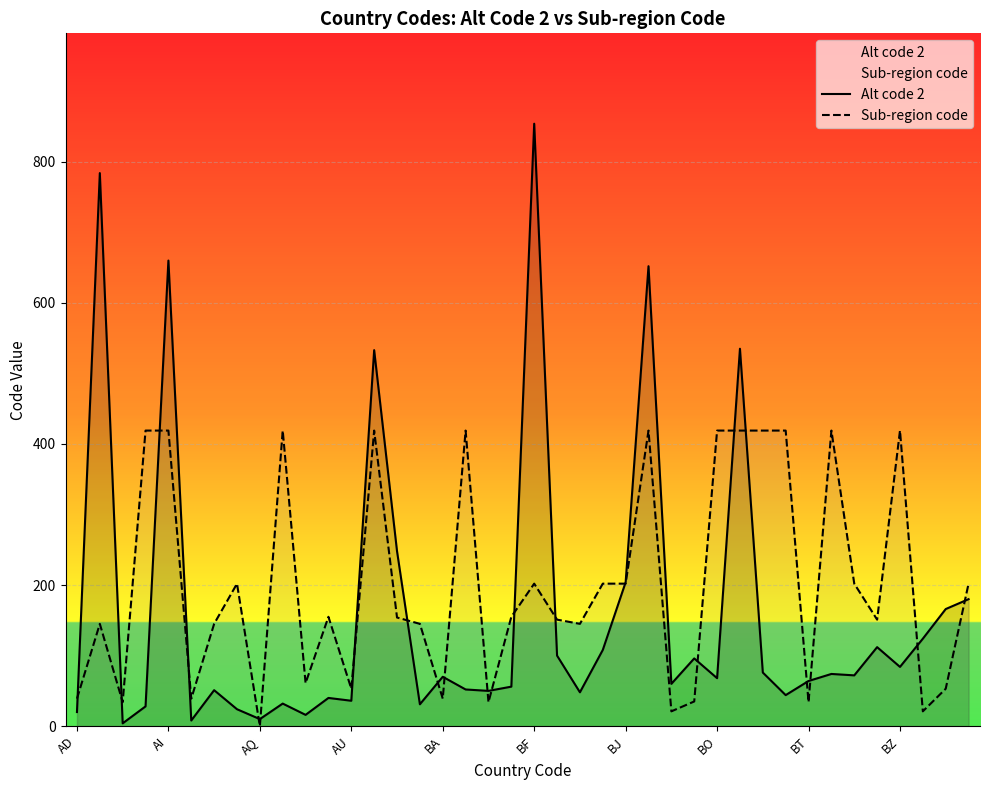

The Sub-region code series shows 419 at BZ. True or false?

True